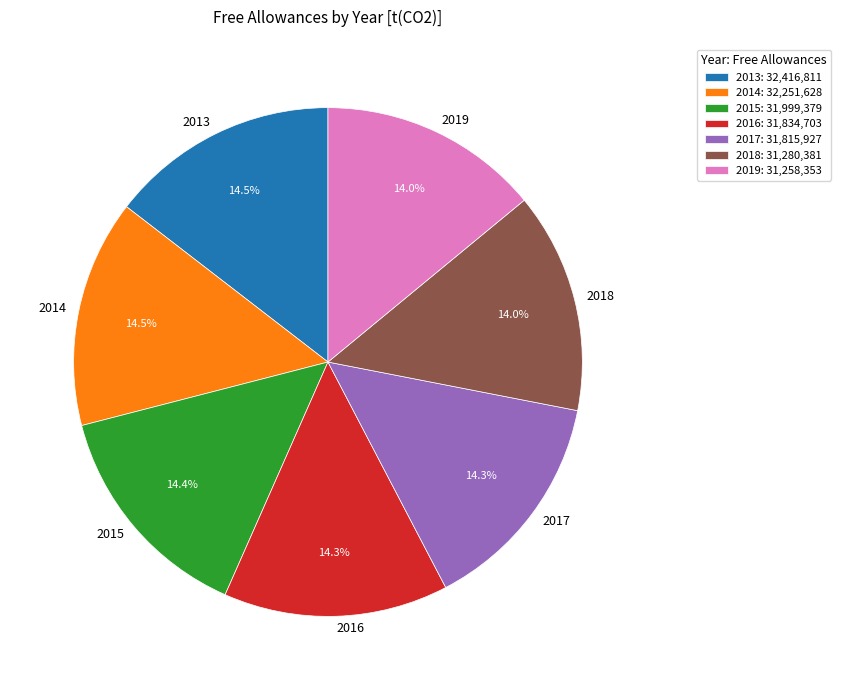

Is there any slice that represents more than half of the pie?

No